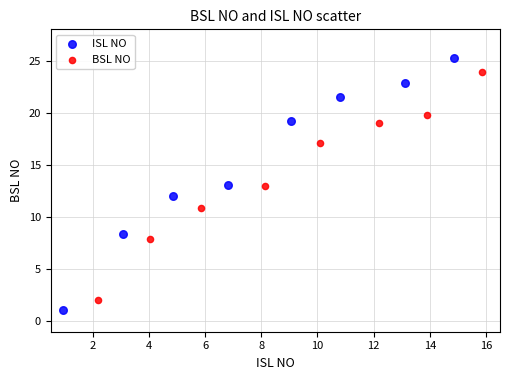

What are all the series names shown in the legend?

ISL NO, BSL NO